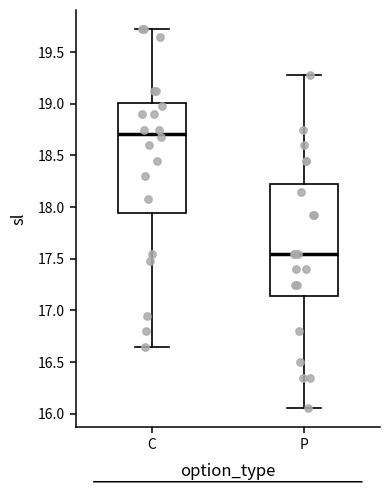

Reading left to right, read every box against the y-axis: the position of its median line, the range the box covers, and the ends of its whiskers. The values are not printed on the chart, so give them approximately, as read against the axis.

C: median 18.70, box 17.95 to 19.00, whiskers 16.65 to 19.75
P: median 17.55, box 17.15 to 18.25, whiskers 16.05 to 19.30